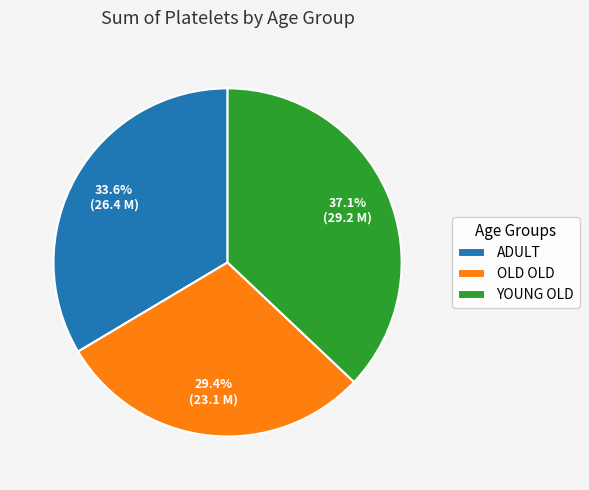

Rank the categories by value from highest to lowest.

YOUNG OLD, ADULT, OLD OLD